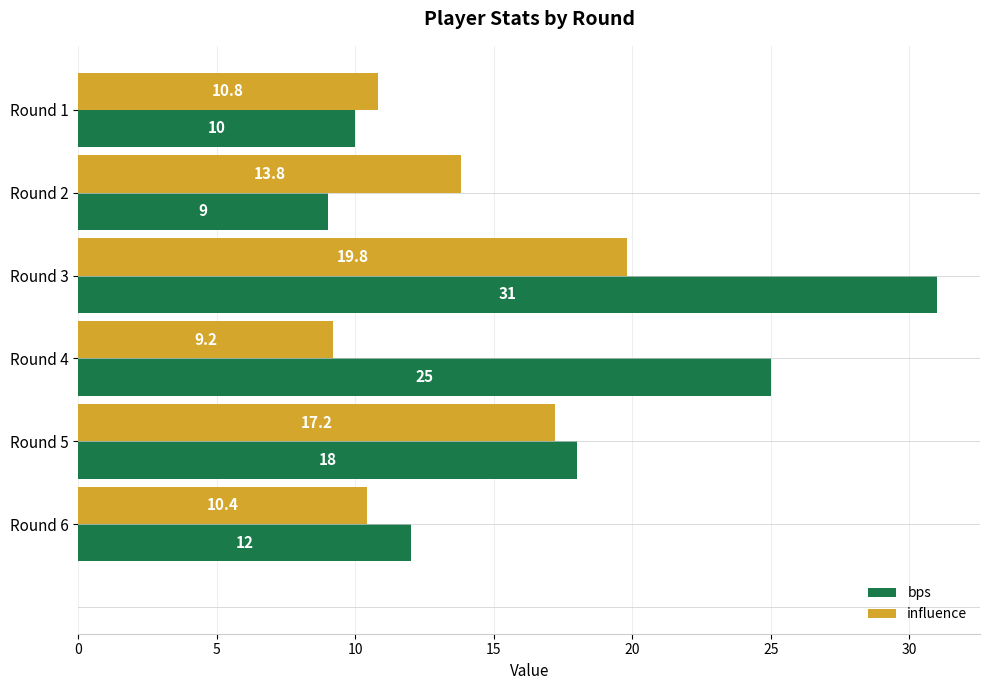

The value of influence at Round 2 is 13.8. True or false?

True